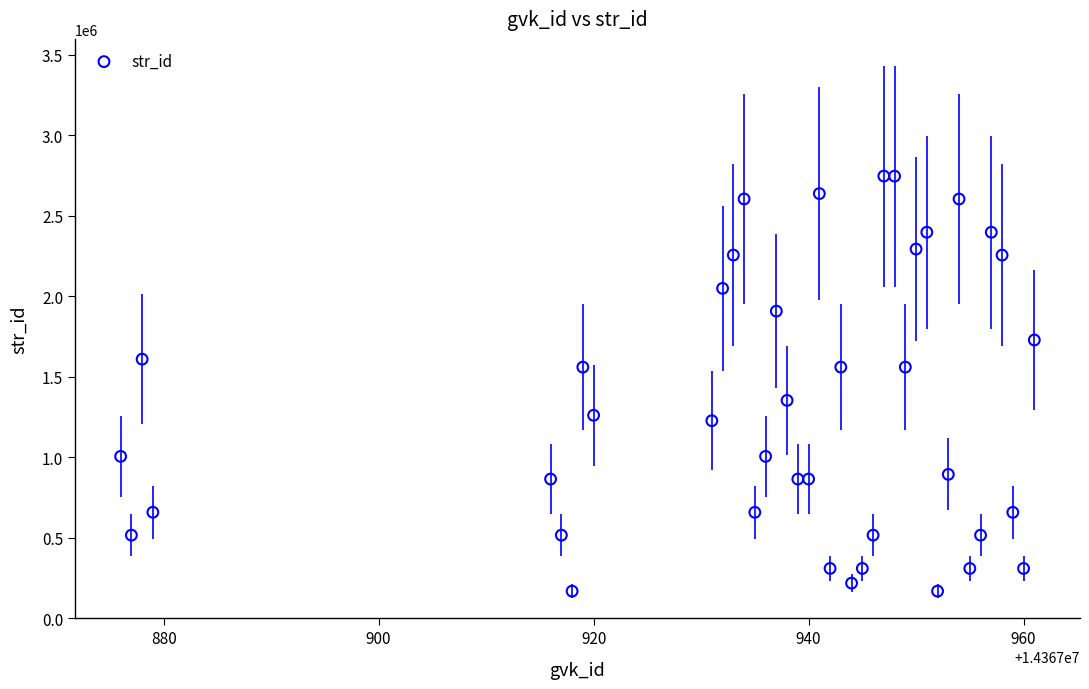

What is the range of Y values (max minus min)?

2577582